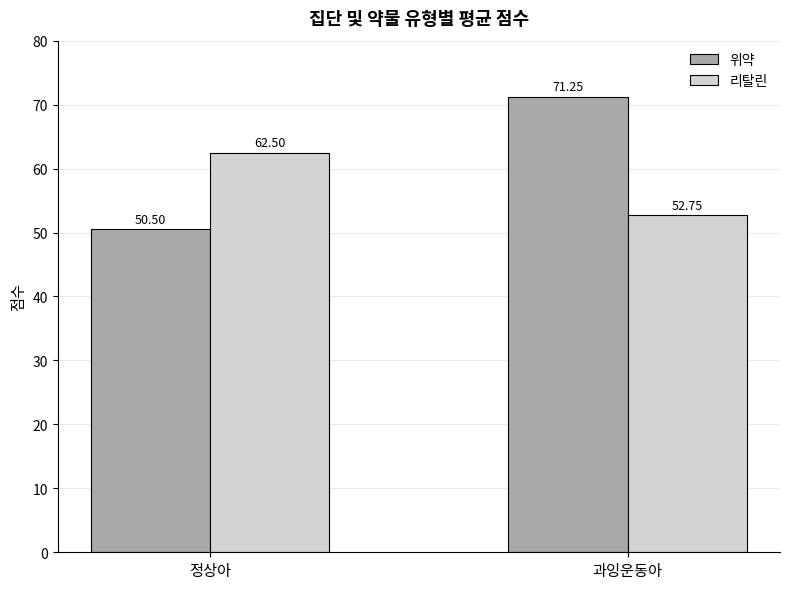

At which label does 리탈린 reach its peak?

정상아